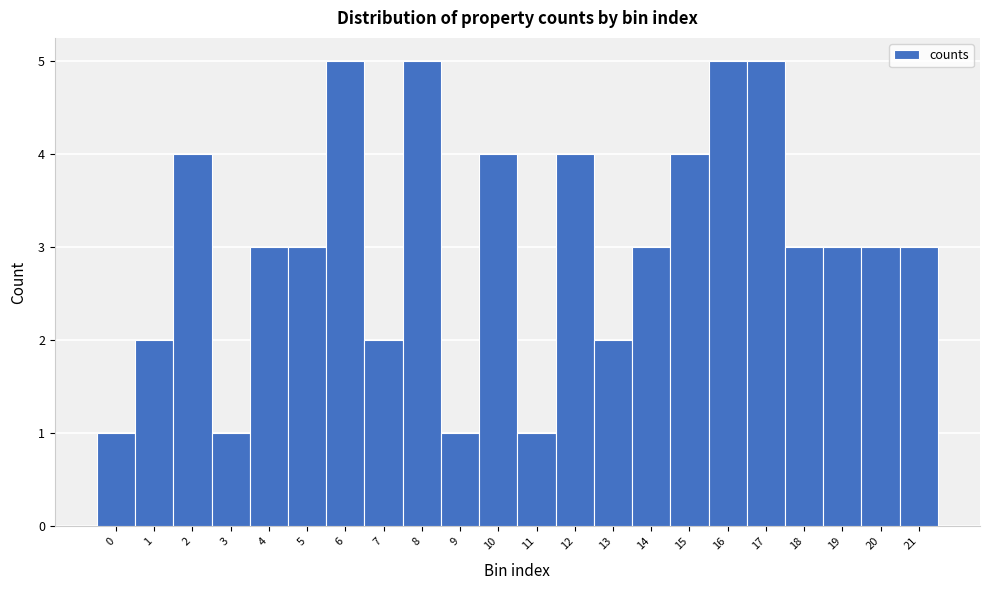

Reading left to right, list every bar in this chart as the range it spans on the x-axis followed by its height. The values are not printed on the chart, so give them approximately, as read against the axis.

-0.5 to 0.5: 1
0.5 to 1.5: 2
1.5 to 2.5: 4
2.5 to 3.5: 1
3.5 to 4.5: 3
4.5 to 5.5: 3
5.5 to 6.5: 5
6.5 to 7.5: 2
7.5 to 8.5: 5
8.5 to 9.5: 1
9.5 to 10.5: 4
10.5 to 11.5: 1
11.5 to 12.5: 4
12.5 to 13.5: 2
13.5 to 14.5: 3
14.5 to 15.5: 4
15.5 to 16.5: 5
16.5 to 17.5: 5
17.5 to 18.5: 3
18.5 to 19.5: 3
19.5 to 20.5: 3
20.5 to 21.5: 3